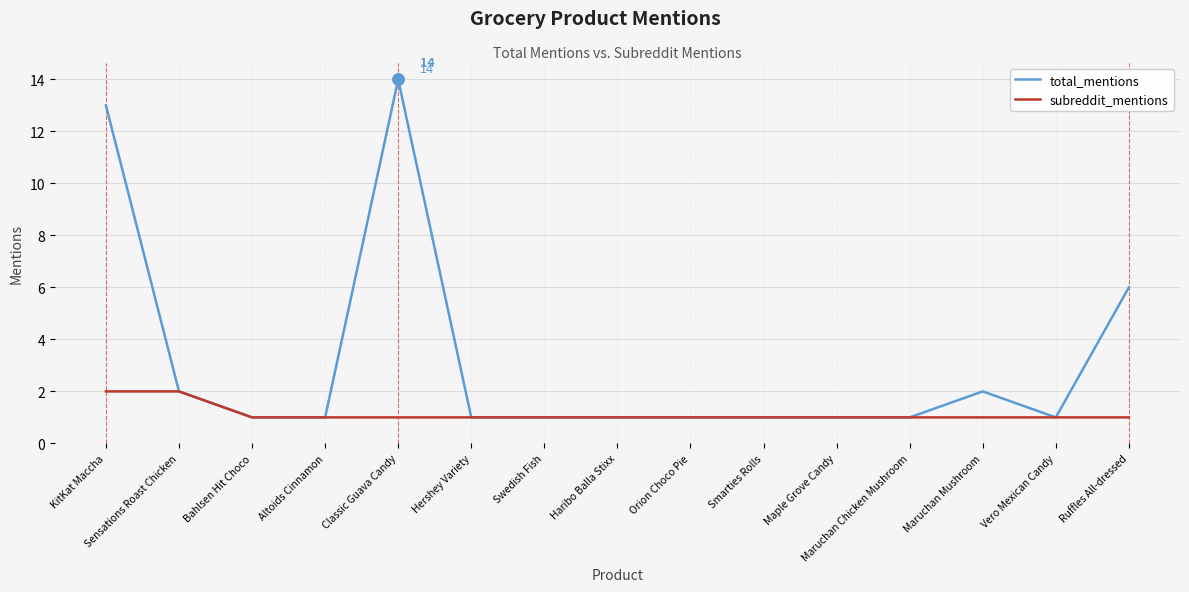

What is the minimum value shown in the chart?

1